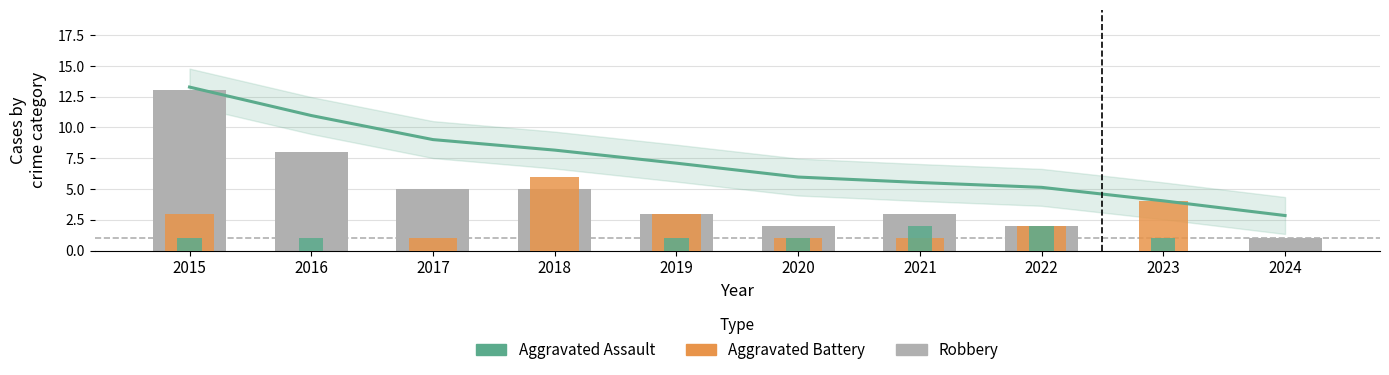

Which series has the largest range (max minus min)?

Robbery